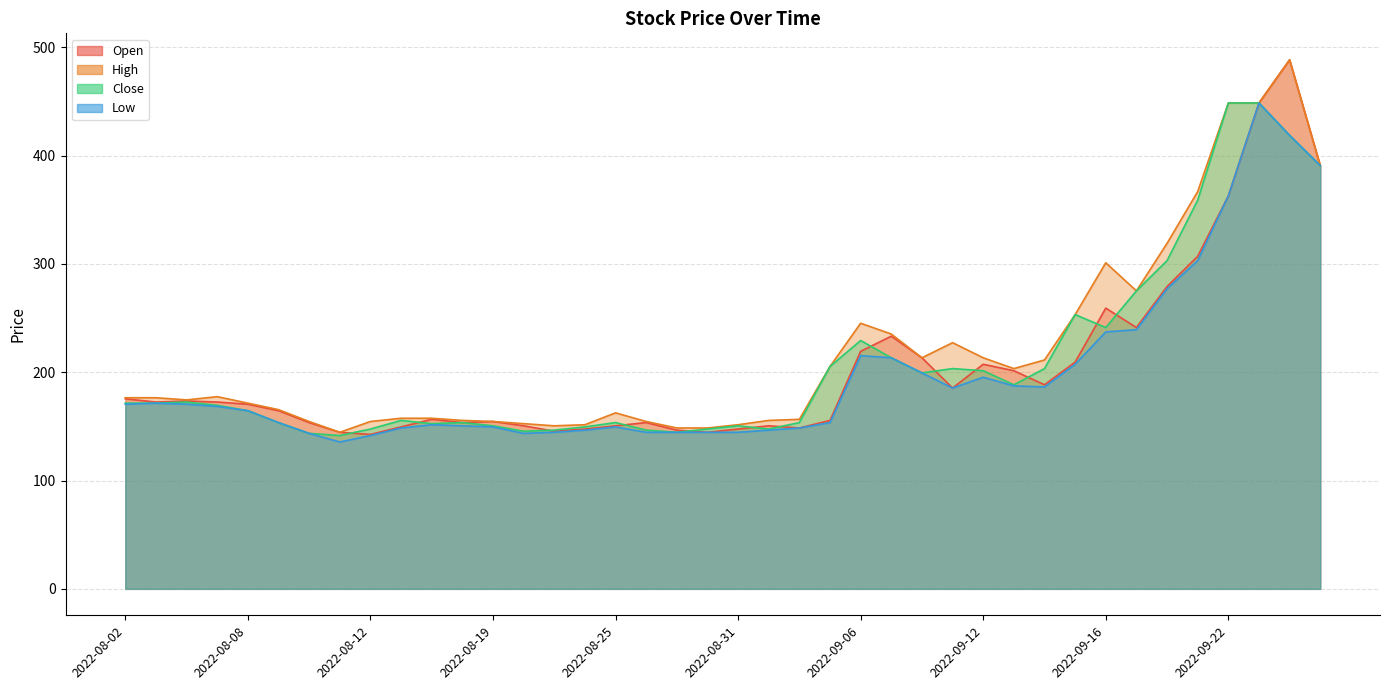

How many data points does each series have?

40